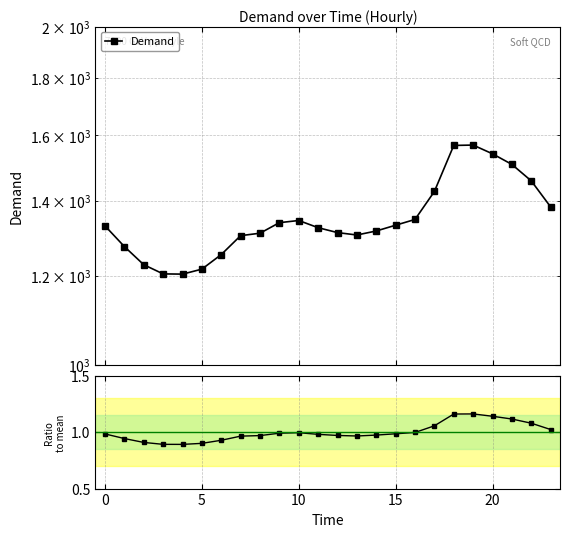

Reading left to right, transcribe all the data shown in this chart.

Demand: 1329.1	1273.9	1227.4	1204.5	1203.9	1216.3	1253.2	1302.7	1309.3	1337.9	1343.8	1324.2	1310.9	1304.5	1315.3	1330.9	1346.7	1426.2	1567.4	1568.6	1540.8	1507.7	1457.7	1381.9
Ratio to mean: 1.0	0.9	0.9	0.9	0.9	0.9	0.9	1.0	1.0	1.0	1.0	1.0	1.0	1.0	1.0	1.0	1.0	1.1	1.2	1.2	1.1	1.1	1.1	1.0